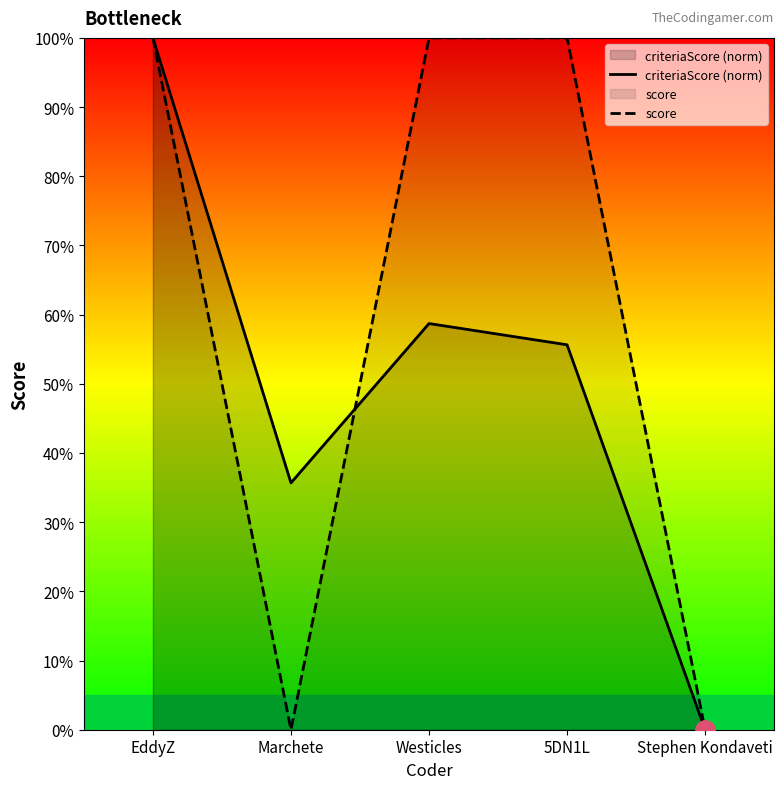

Is it true that criteriaScore (norm) equals 0.0 at Stephen Kondaveti?

True